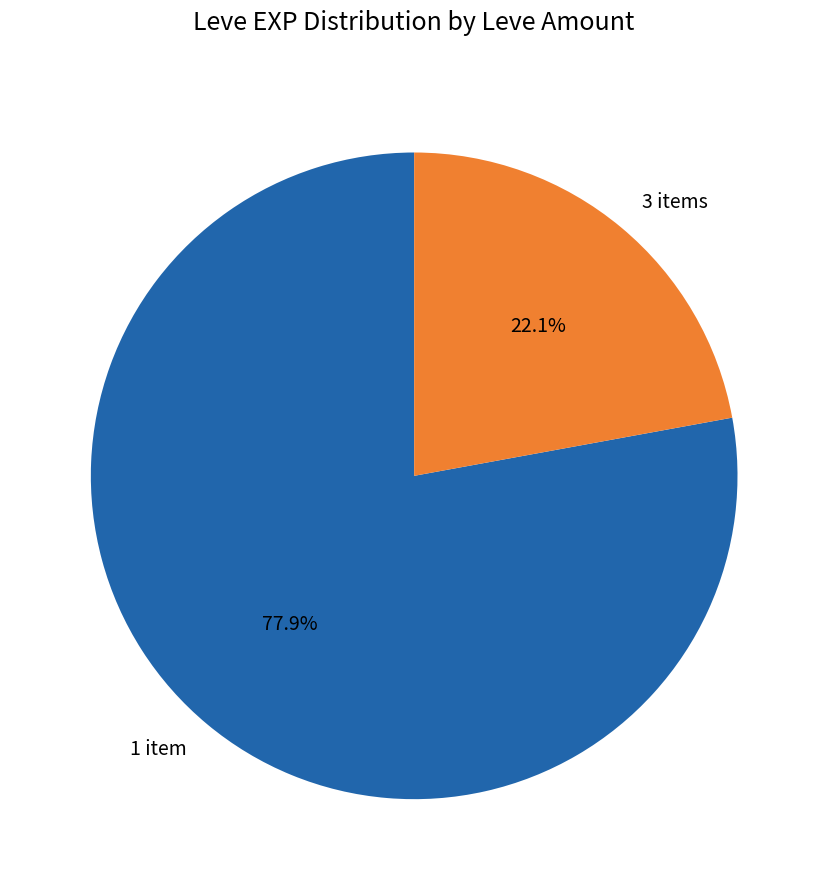

What is the majority slice?

1 item